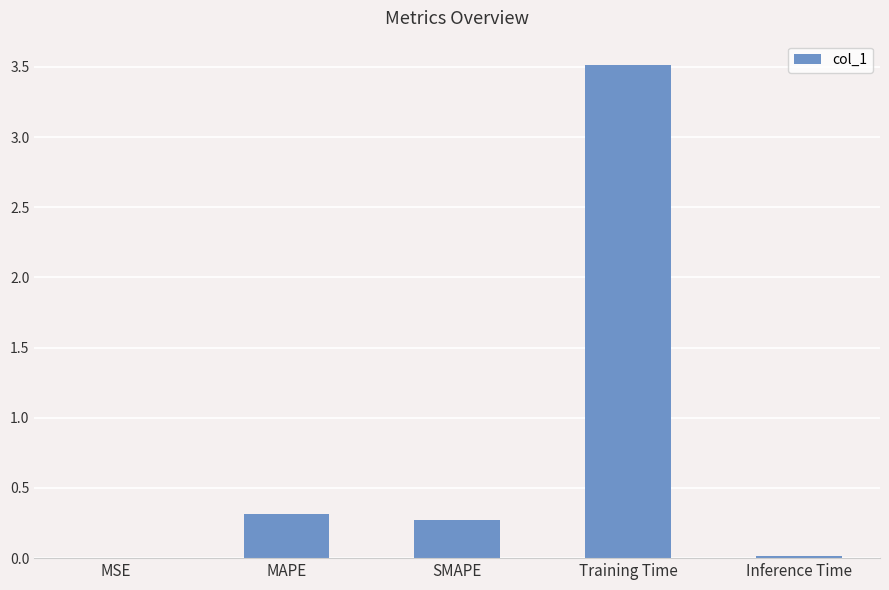

Read the value at MAPE.

0.3